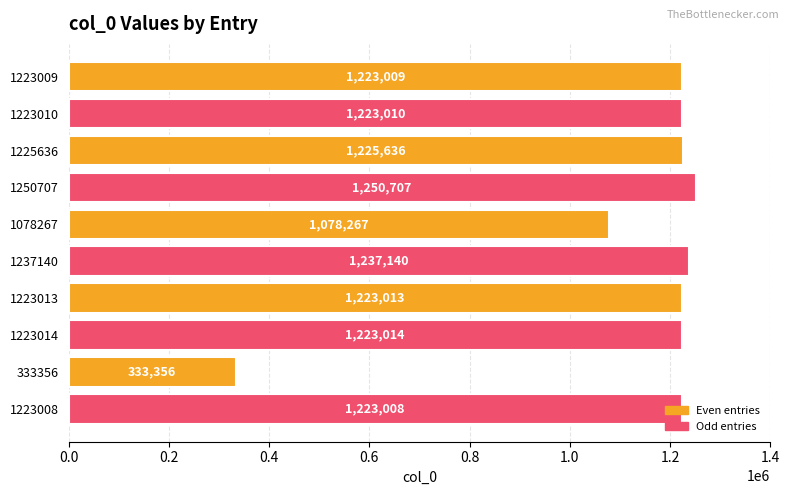

What is the value of the 2nd bar from the top?

1223010